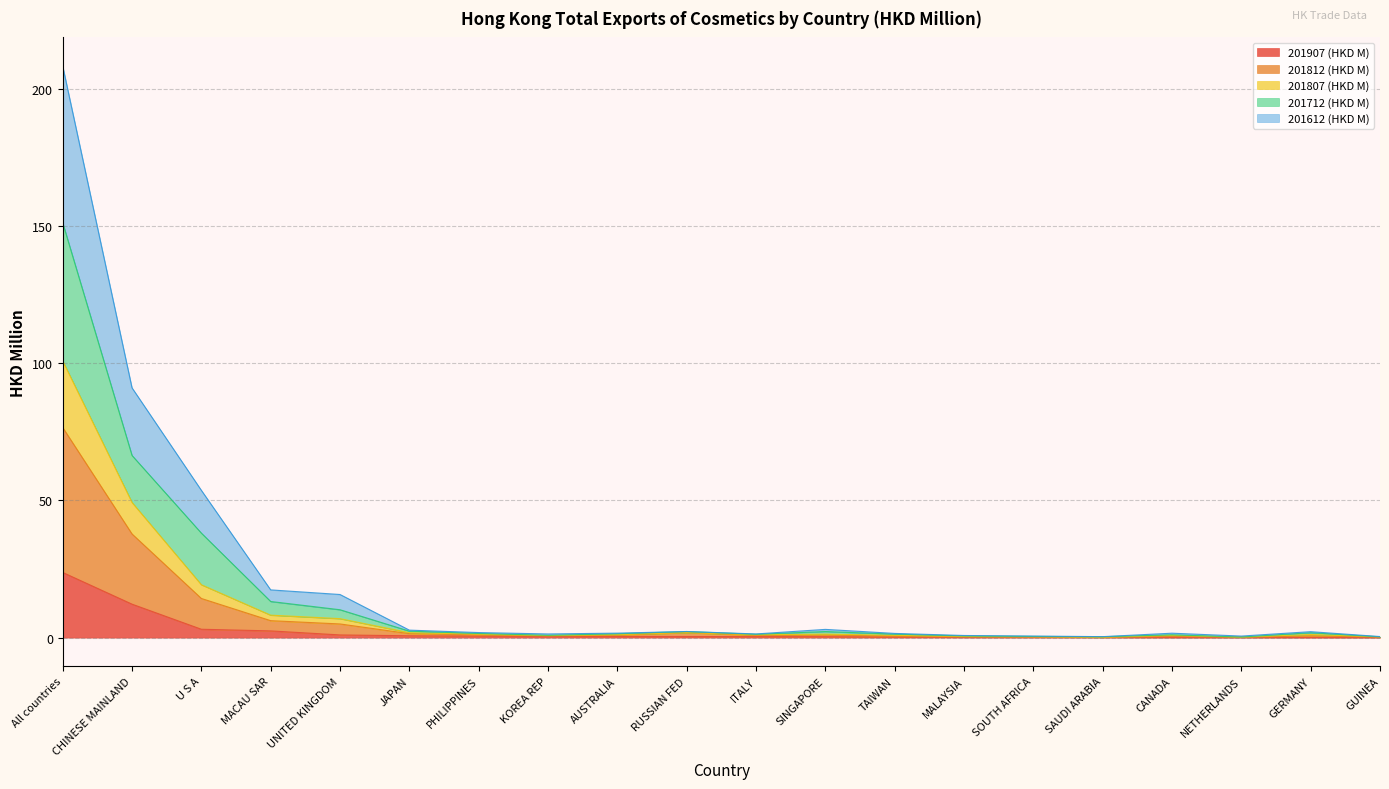

What is the maximum value for 201907 (HKD M)?

23.8